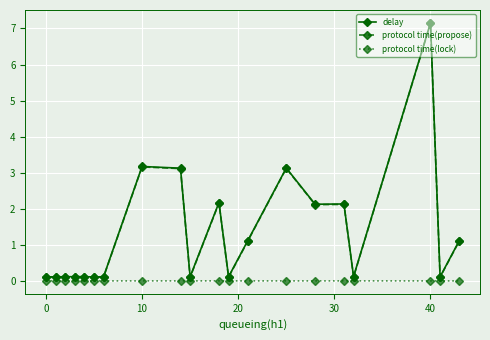

At how many categories does at least one series exceed 2?

7